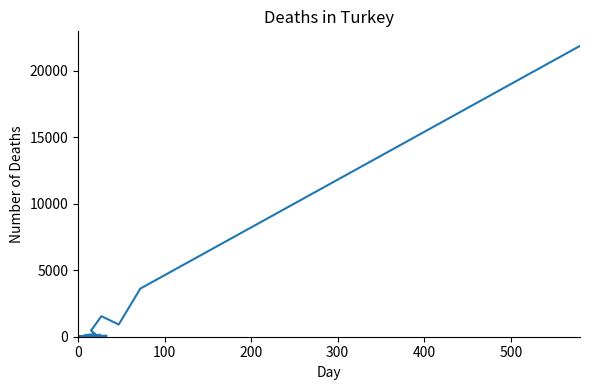

How many interior local peaks (higher than both neighbors) does the data have?

1